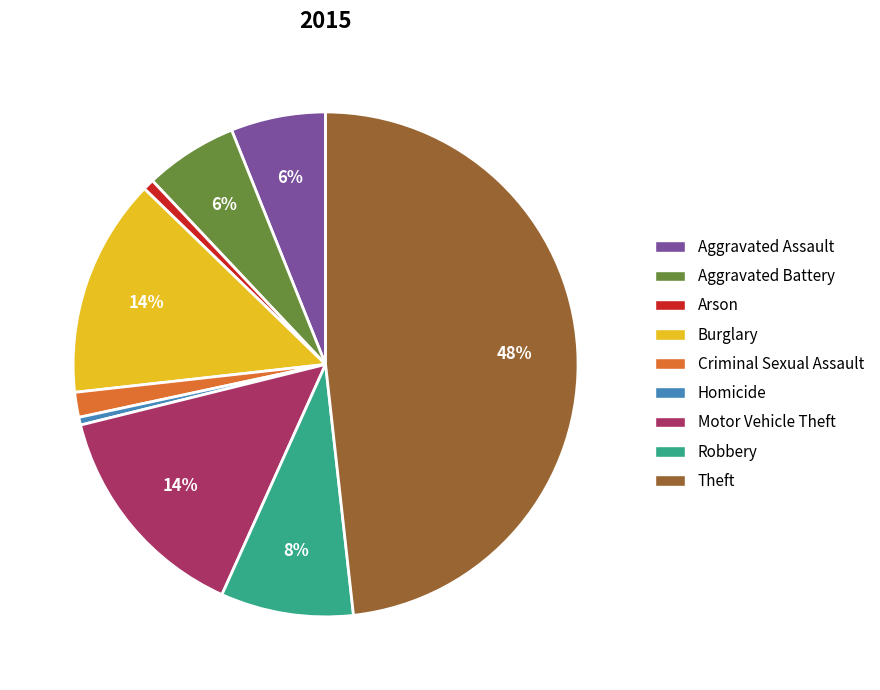

True or false: Motor Vehicle Theft accounts for 14% of the total.

True